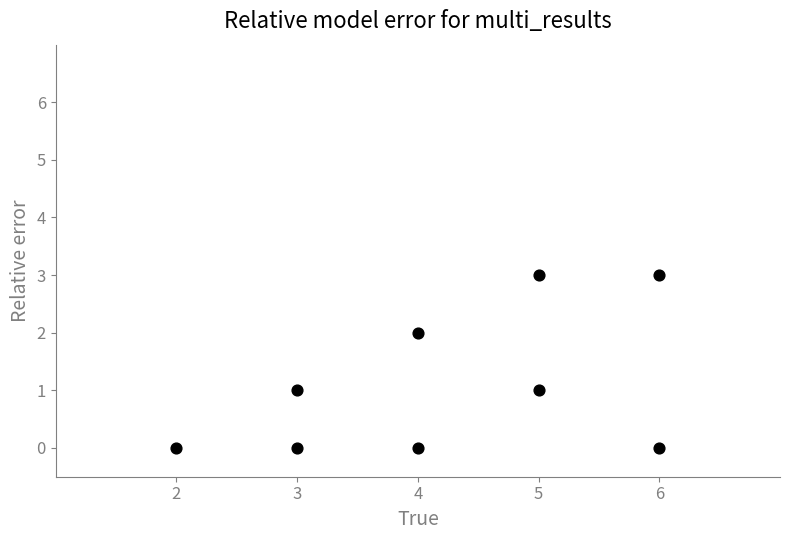

What is the range of Y values (max minus min)?

3